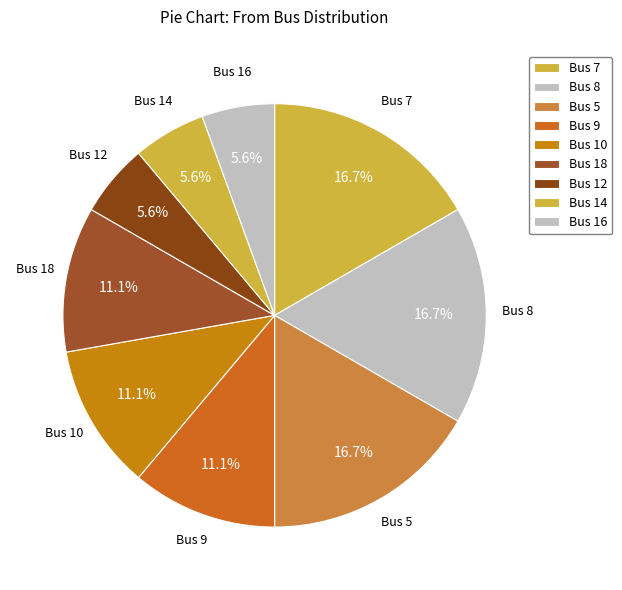

To the nearest percent, what is the average slice percentage?

11%